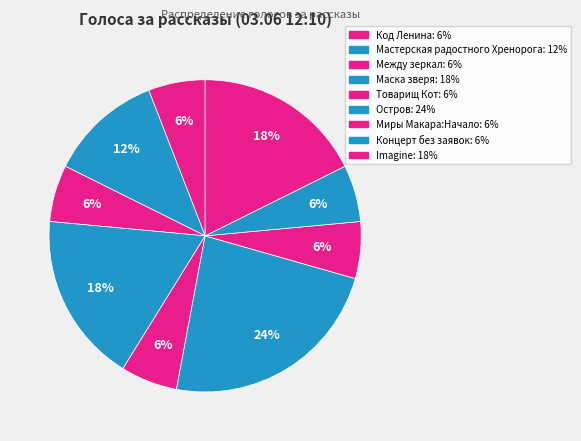

Is the sum of Остров and Товарищ Кот greater than half?

No